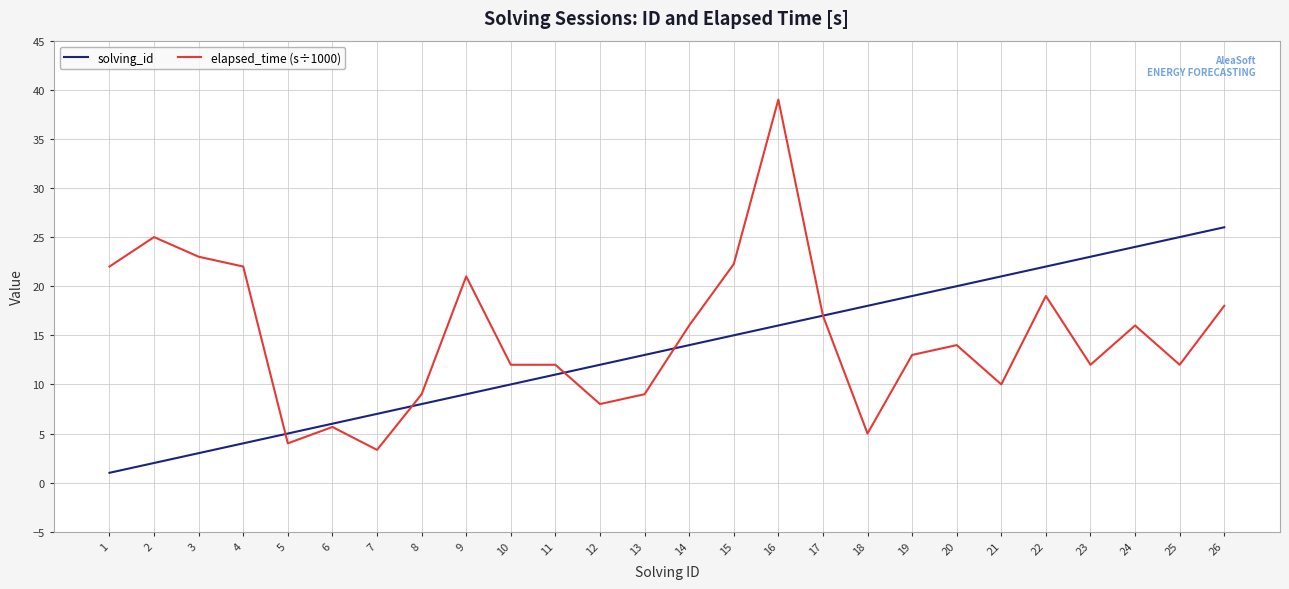

Rank the series at 3 from lowest to highest value.

solving_id, elapsed_time (s÷1000)